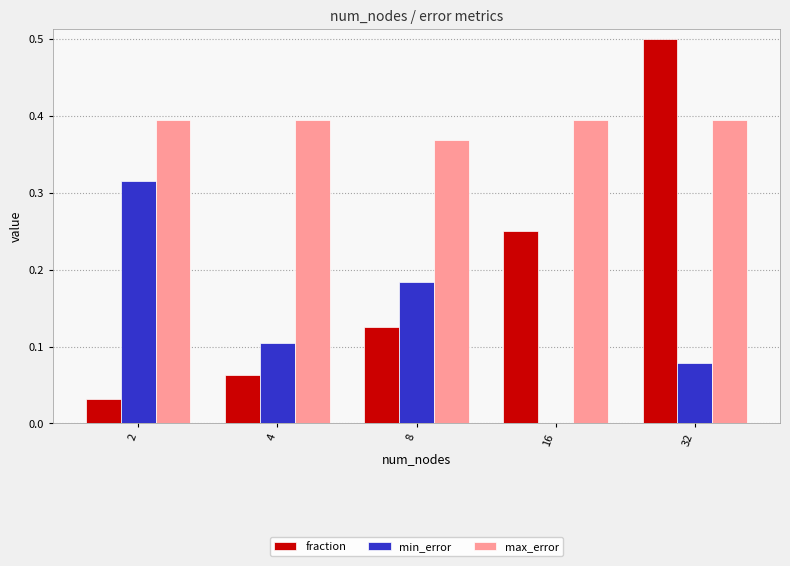

Which series has the largest total across all categories?

max_error